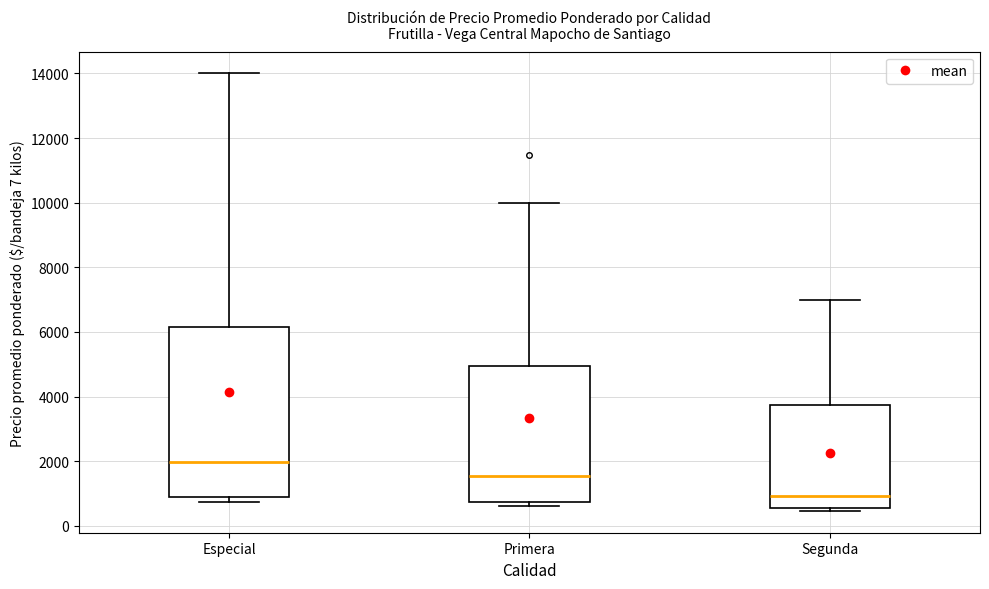

Reading left to right, transcribe this box plot: for each box, give where its median line is, the range the box spans, and where its two whiskers end, as read against the y-axis. The values are not printed on the chart, so give them approximately, as read against the axis.

Especial: median 2000, box 800 to 6200, whiskers 800 (just below the box's lower edge) to 14000
Primera: median 1600, box 800 to 5000, whiskers 600 to 10000
Segunda: median 1000, box 600 to 3800, whiskers 400 to 7000